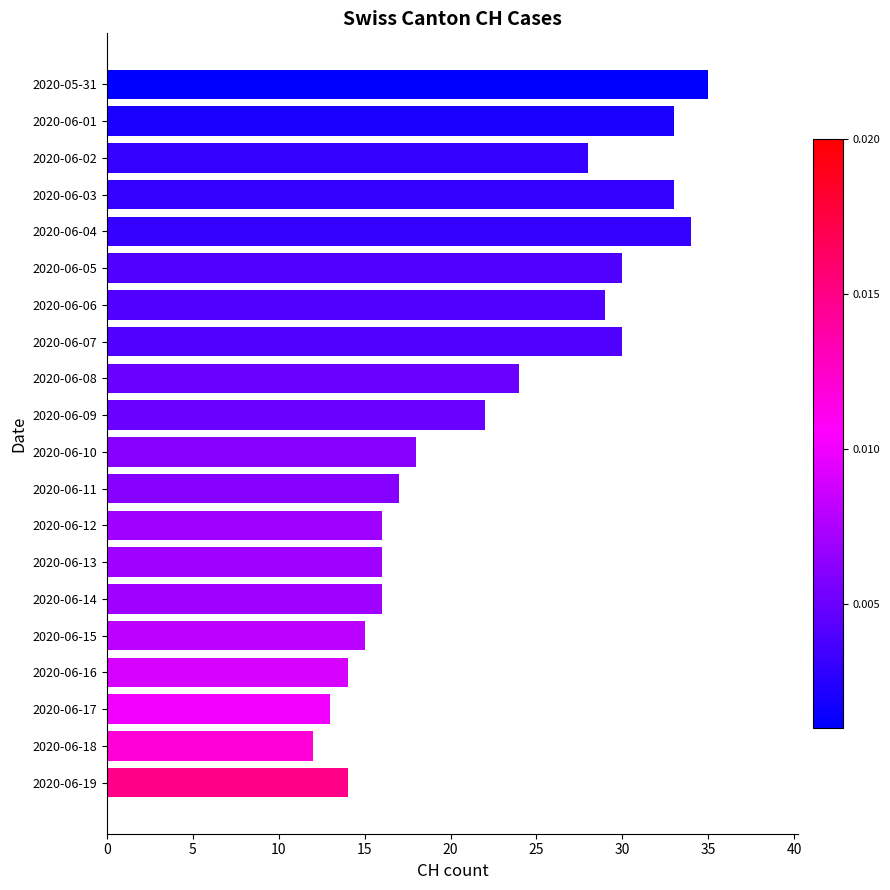

The value at 2020-06-14 is 16. True or false?

True